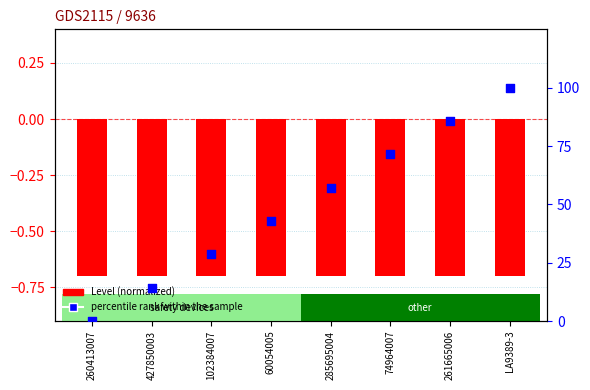

Which series contains the lowest Y value?

Level